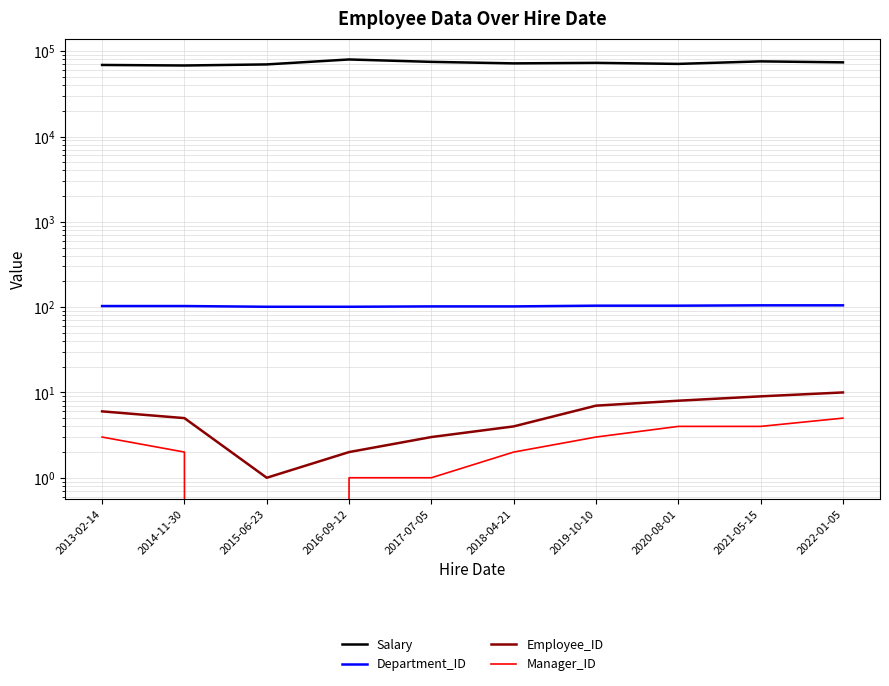

Does the chart display data point markers on the line(s)?

No